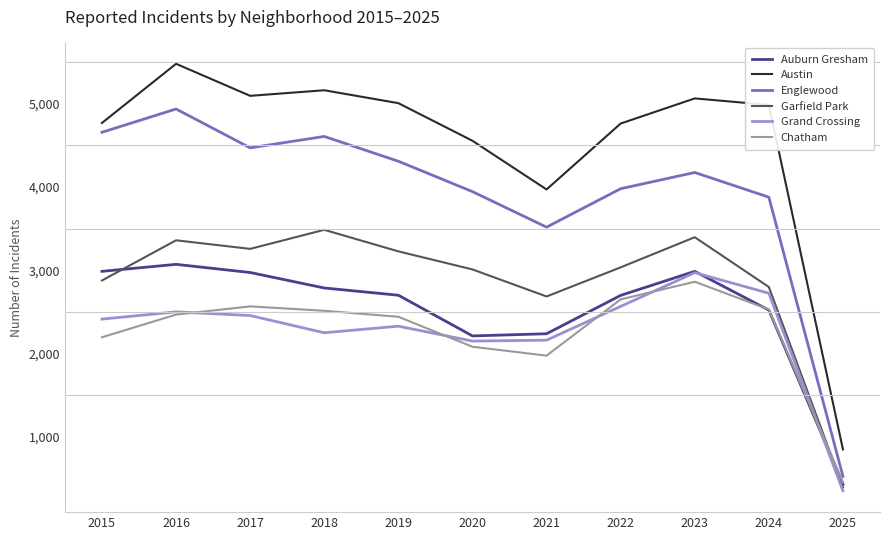

Does the chart display data point markers on the line(s)?

No